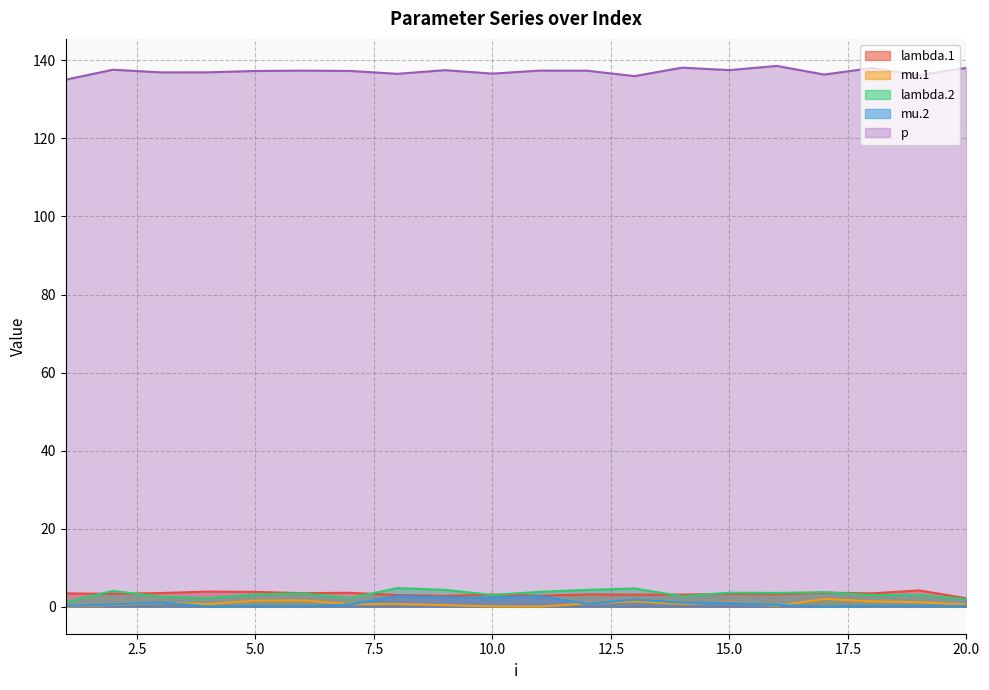

Rank the series by their maximum value, from highest to lowest.

p, lambda.2, lambda.1, mu.2, mu.1